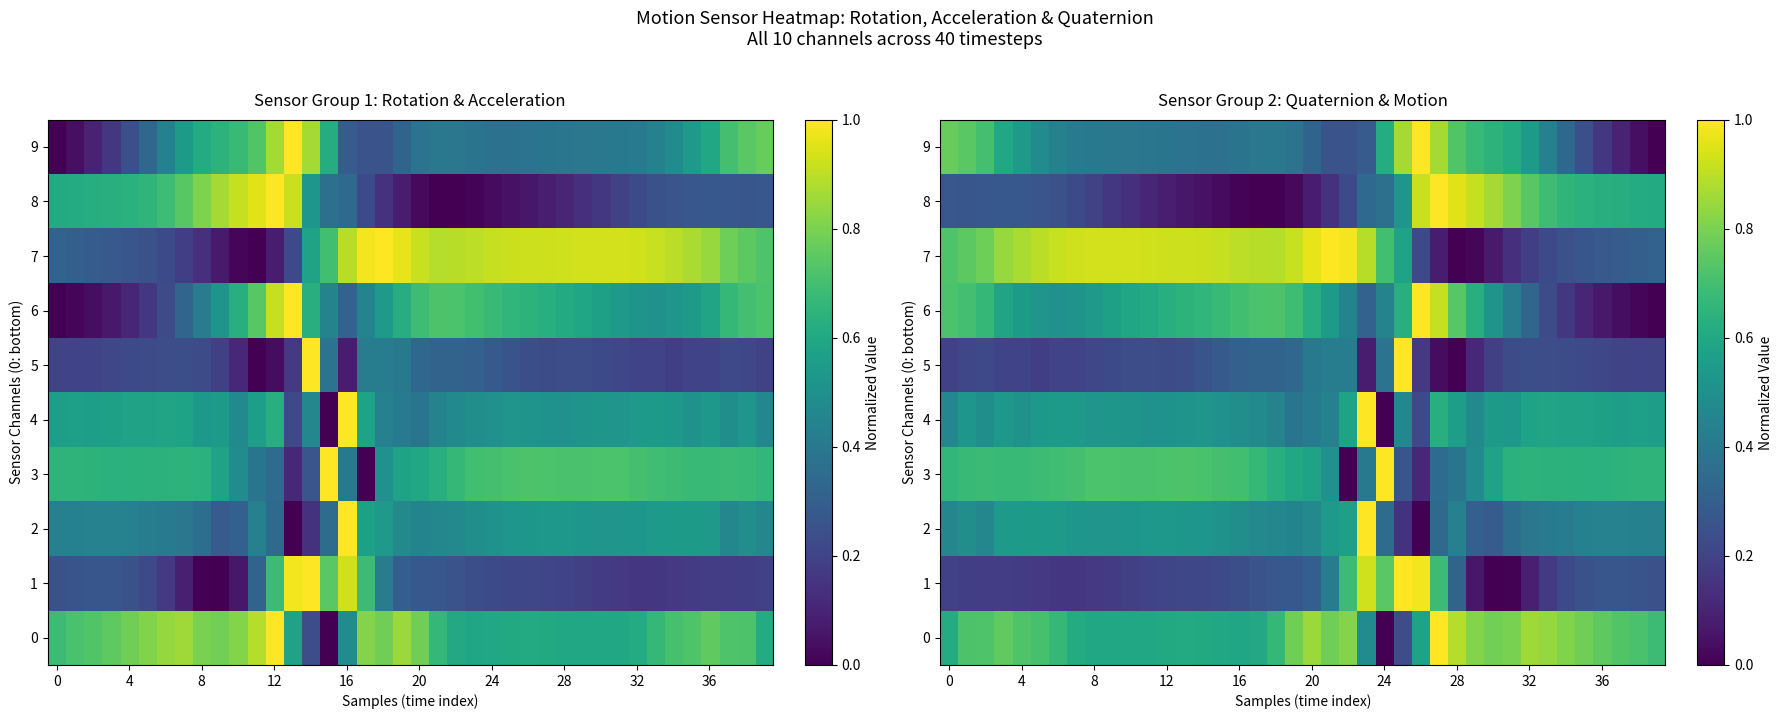

What is the difference between the highest and lowest values at 21?

0.9